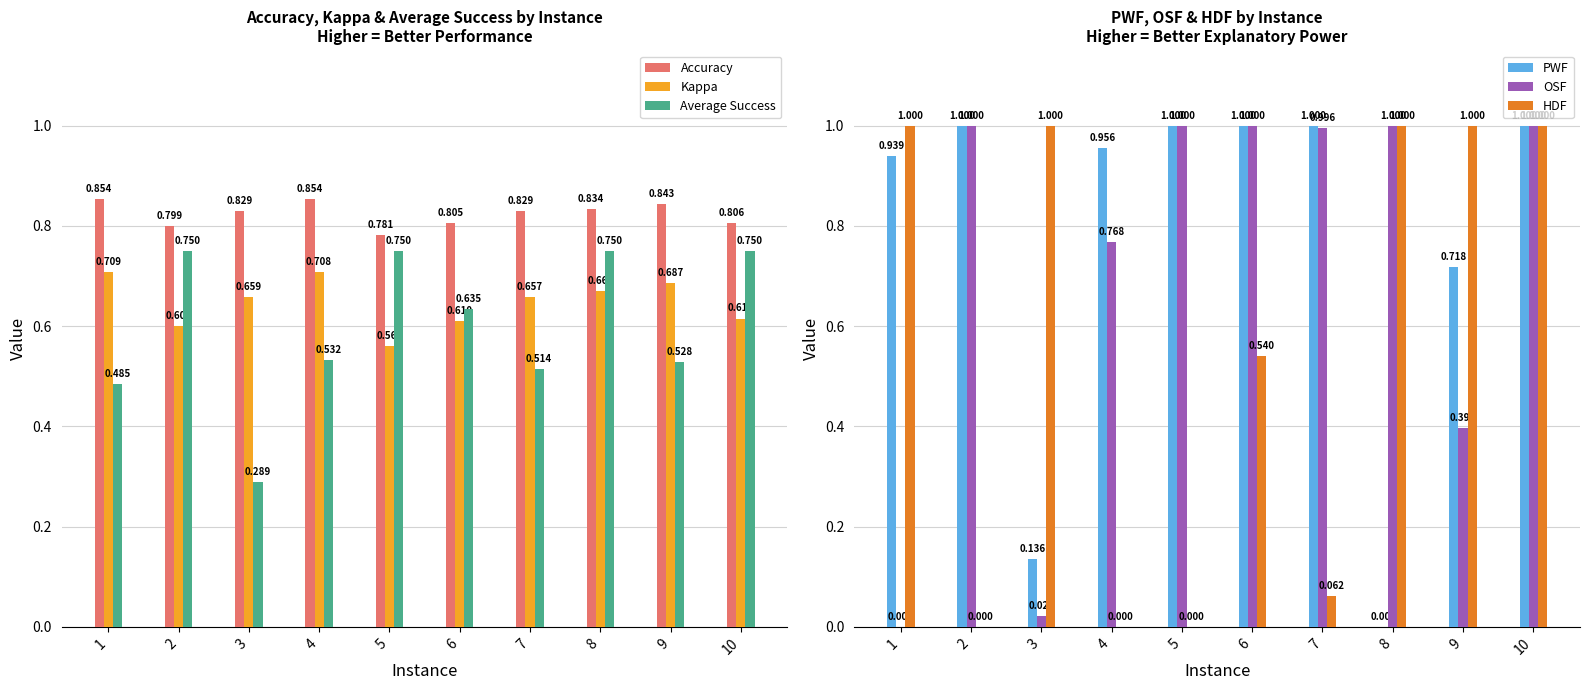

What is the value of the Accuracy bar at the 1st from the left?

0.9